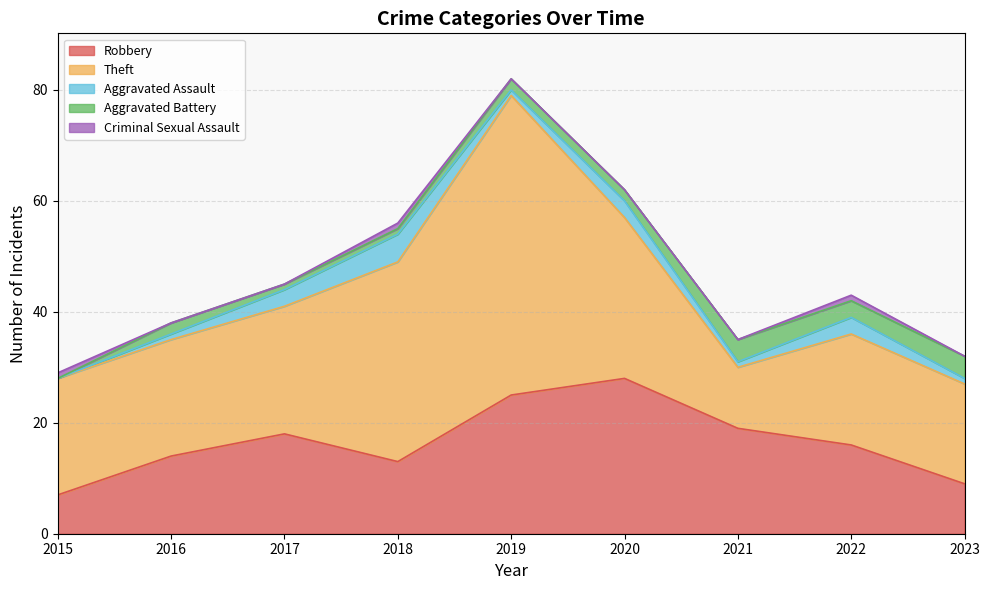

How many values in the Robbery series are below 16?

4